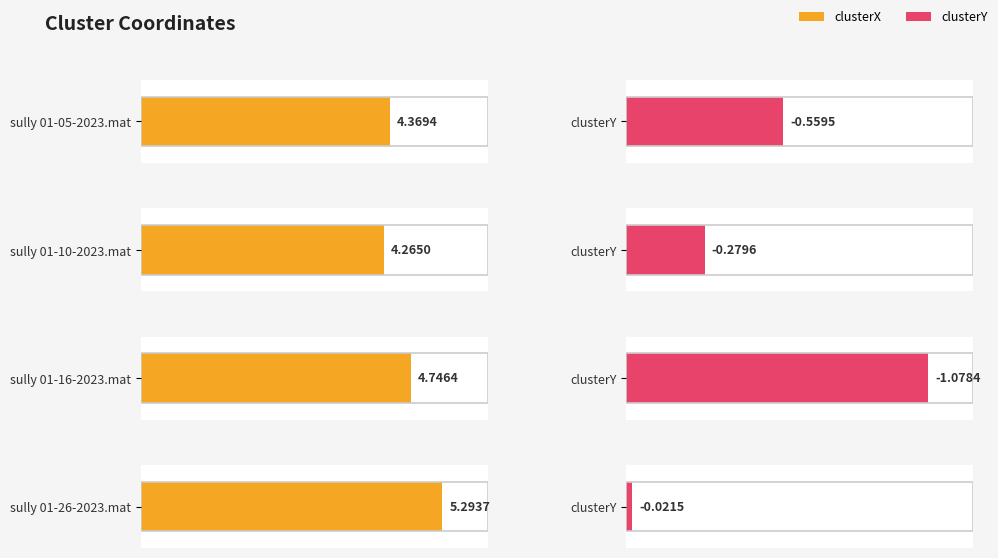

The clusterX series shows 4.3 at sully 01-10-2023.mat. True or false?

True